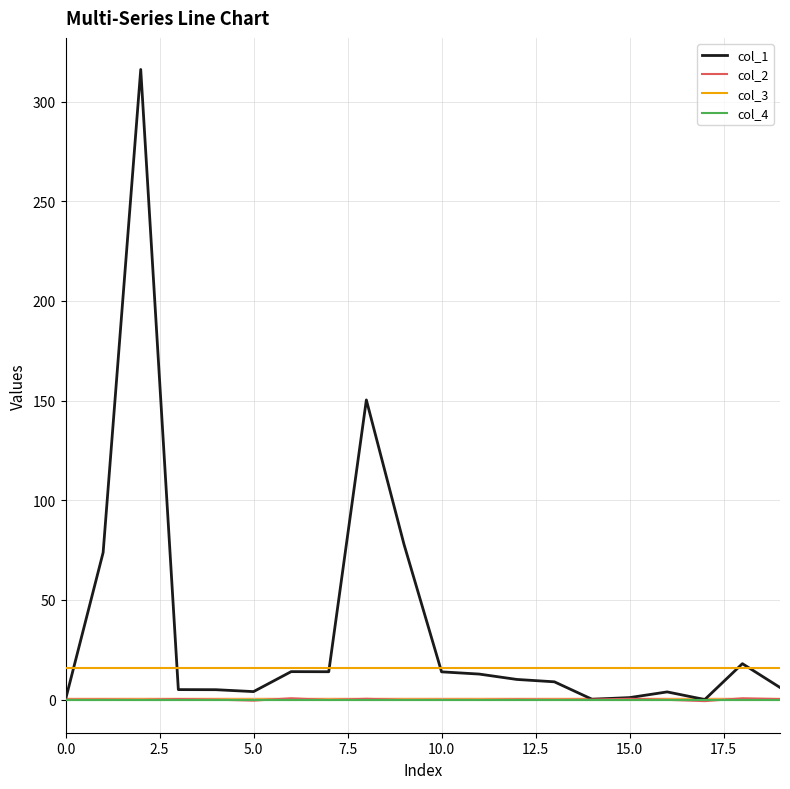

Does the chart display data point markers on the line(s)?

No